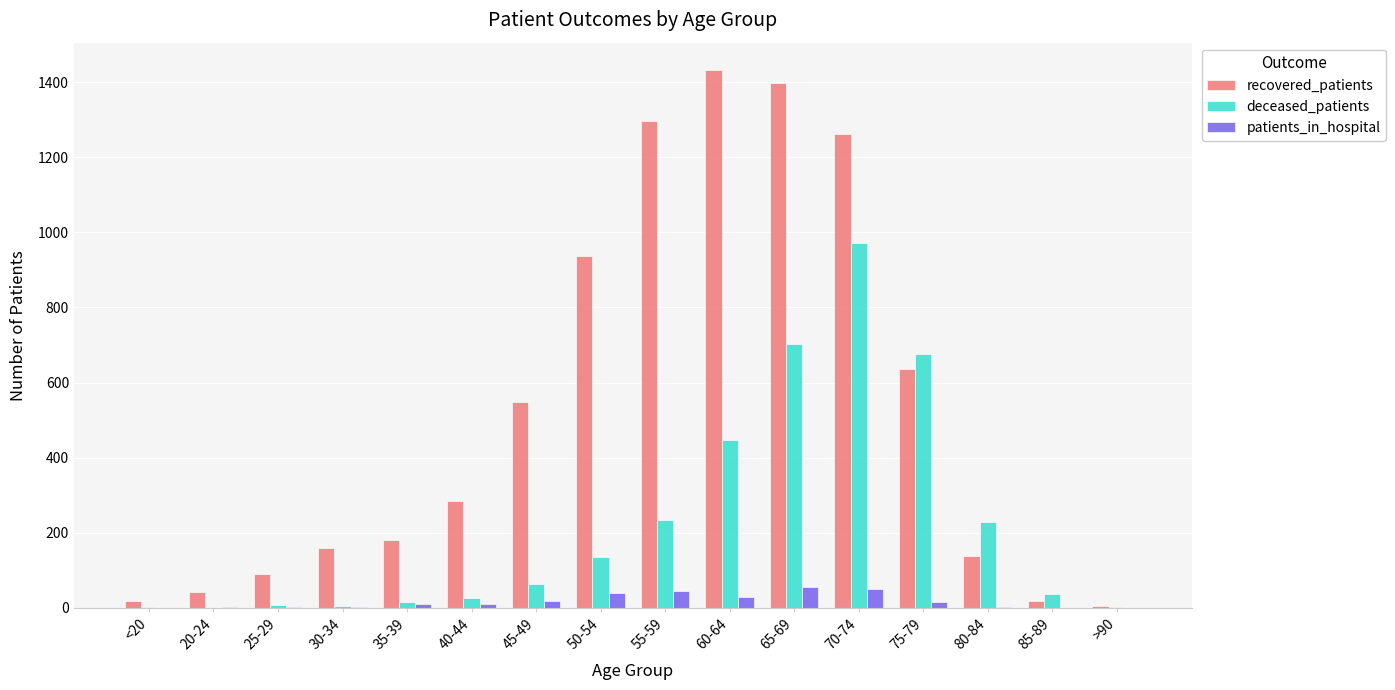

What is the sum of all deceased_patients values?

3550